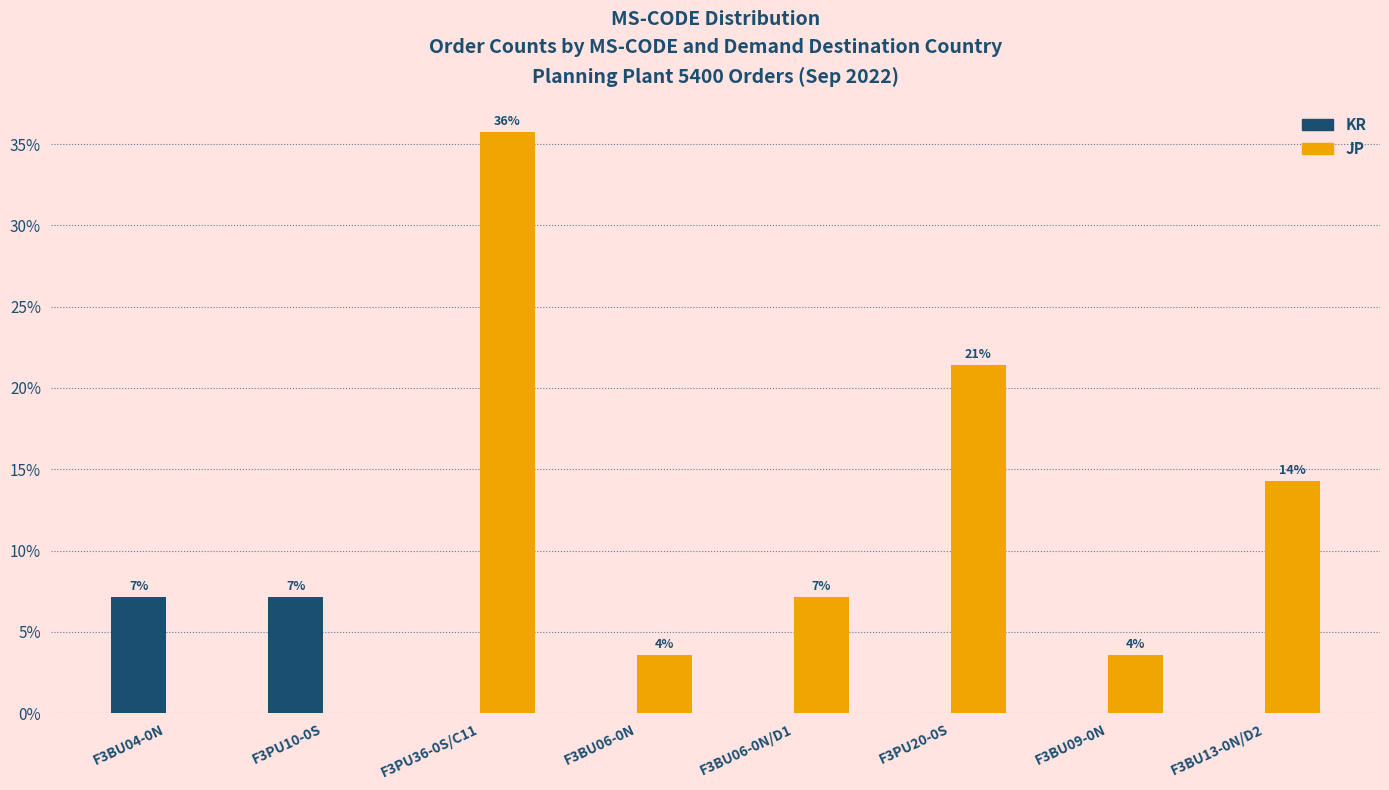

What are all the series names shown in the legend?

KR, JP